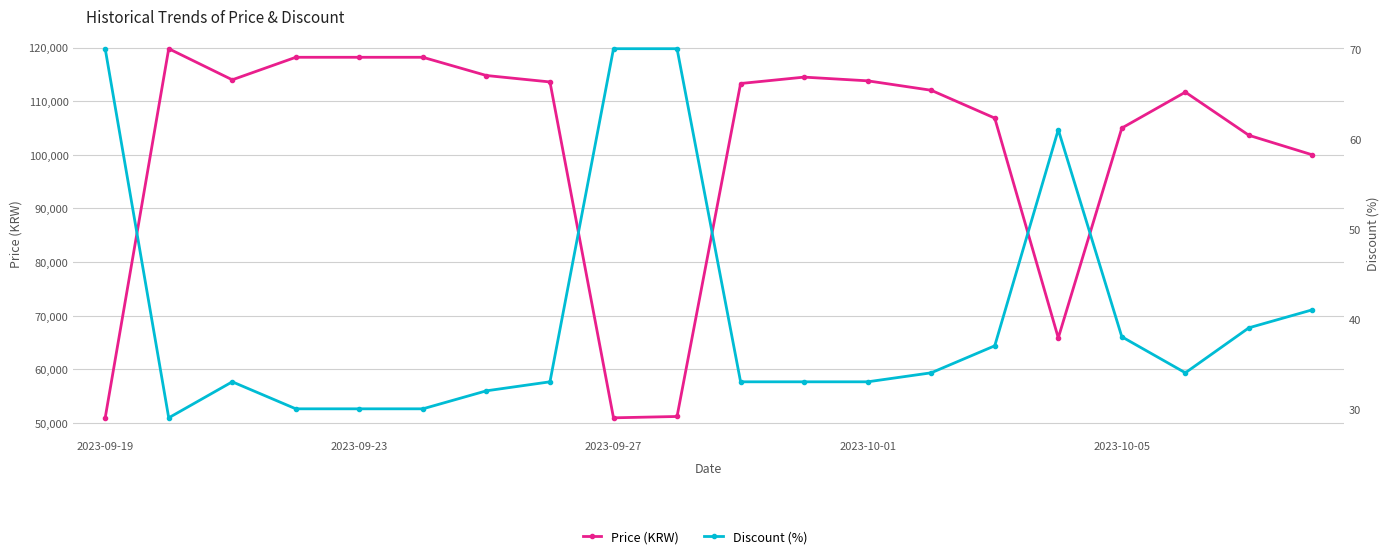

What are all the series names shown in the legend?

Price (KRW), Discount (%)